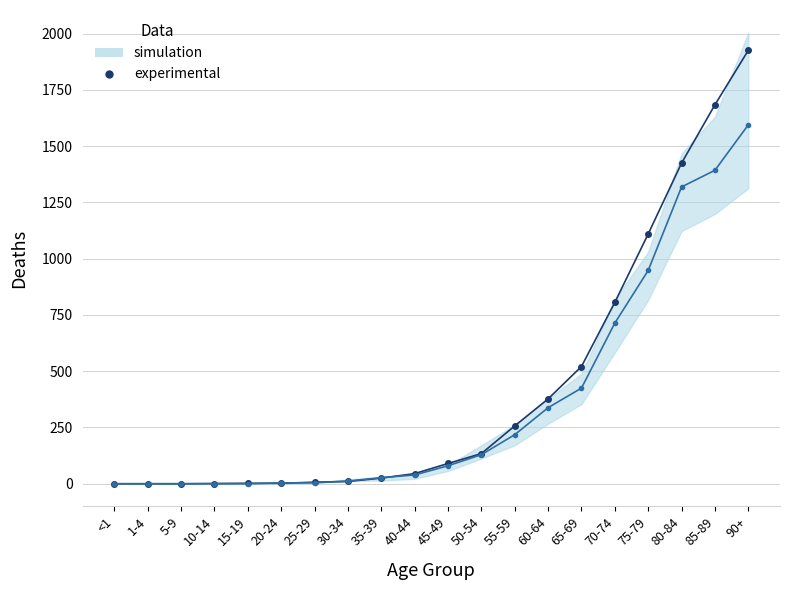

How many categories are shown in the chart?

20